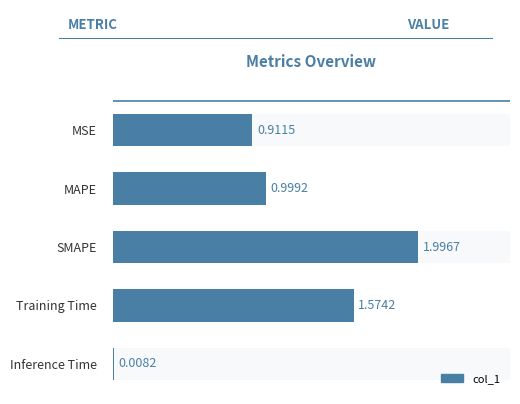

What is the maximum value shown in the chart?

2.0